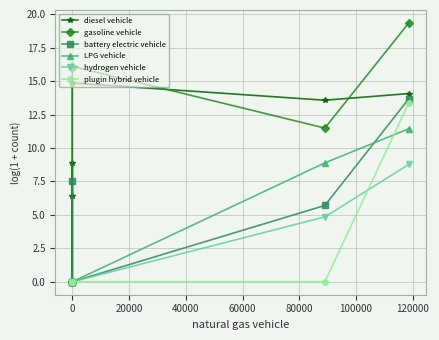

The value of hydrogen vehicle at 60000 is 2.6. True or false?

False